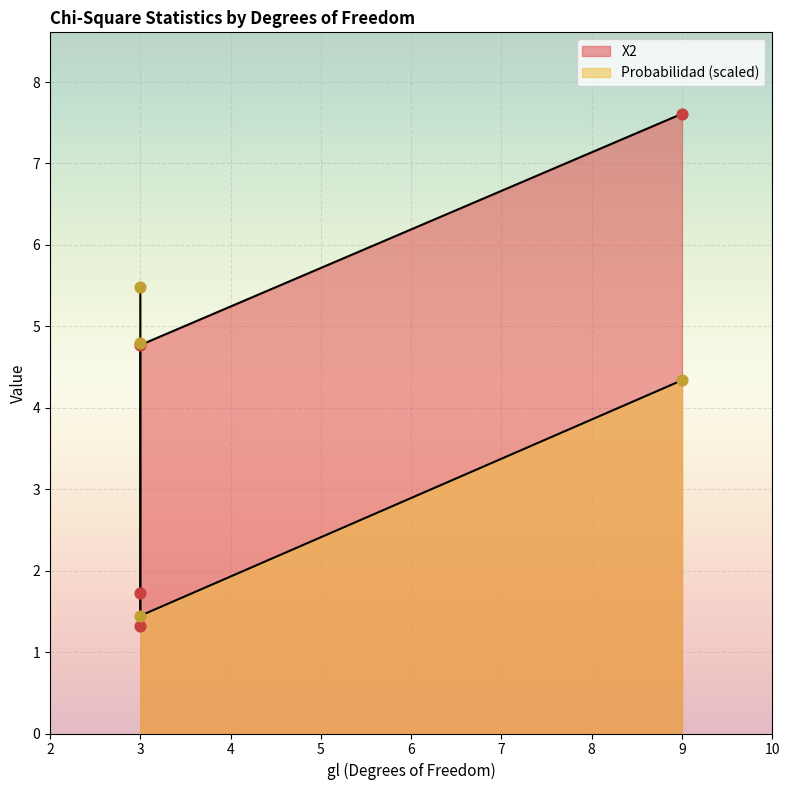

At which category is the sum across all series the highest?

9